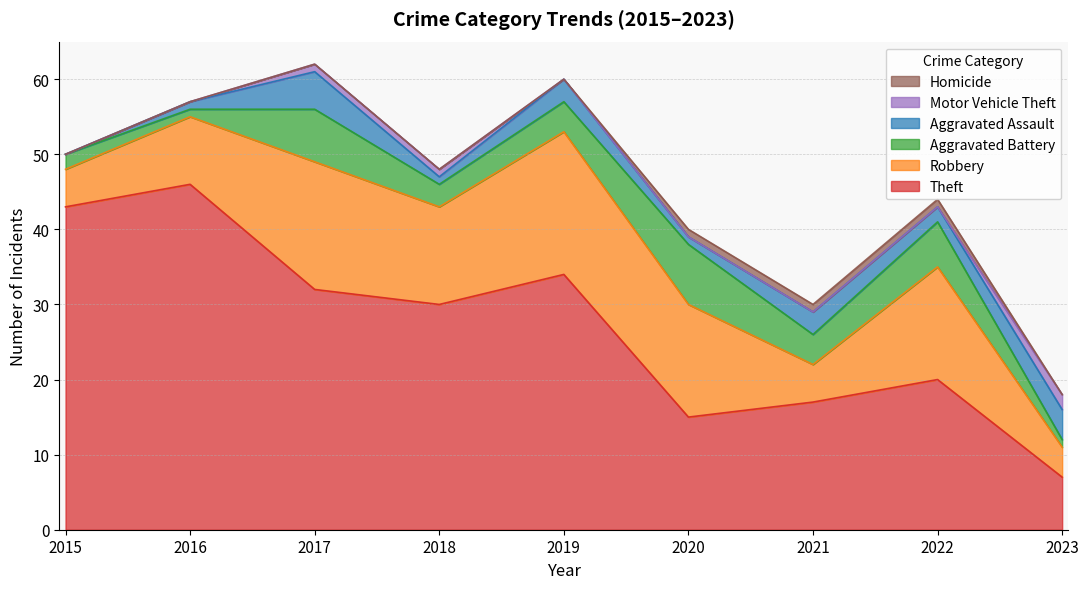

Reading left to right, list all the values displayed in this chart.

Robbery: 2015=5	2016=9	2017=17	2018=13	2019=19	2020=15	2021=5	2022=15	2023=4
Theft: 2015=43	2016=46	2017=32	2018=30	2019=34	2020=15	2021=17	2022=20	2023=7
Aggravated Battery: 2015=2	2016=1	2017=7	2018=3	2019=4	2020=8	2021=4	2022=6	2023=1
Aggravated Assault: 2015=0	2016=1	2017=5	2018=1	2019=3	2020=1	2021=3	2022=2	2023=4
Motor Vehicle Theft: 2015=0	2016=0	2017=1	2018=1	2019=0	2020=0	2021=0	2022=0	2023=2
Homicide: 2015=0	2016=0	2017=0	2018=0	2019=0	2020=1	2021=1	2022=1	2023=0